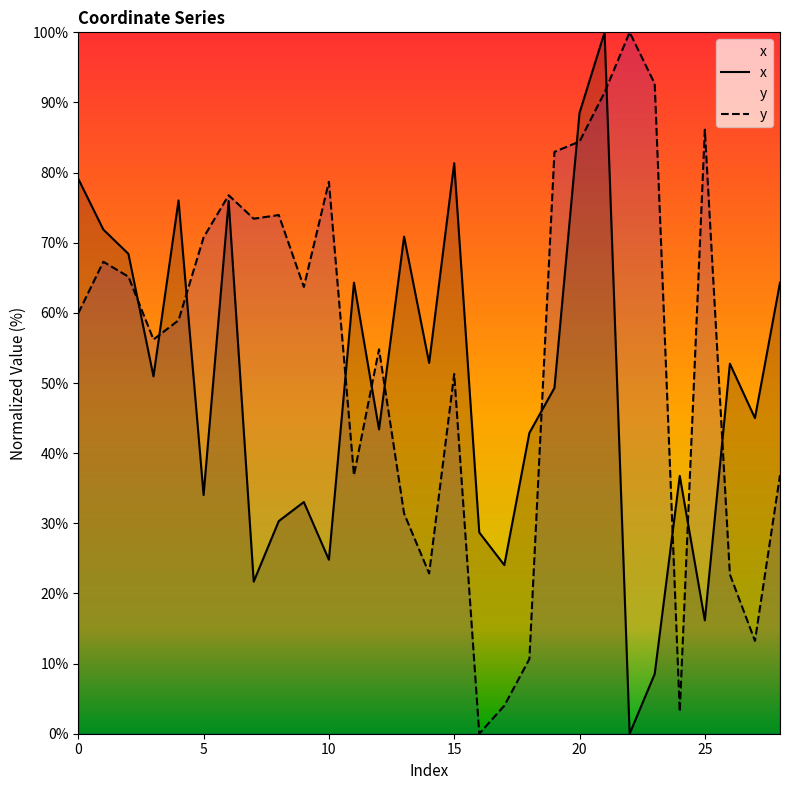

What value does the x series have at 26?

52.8